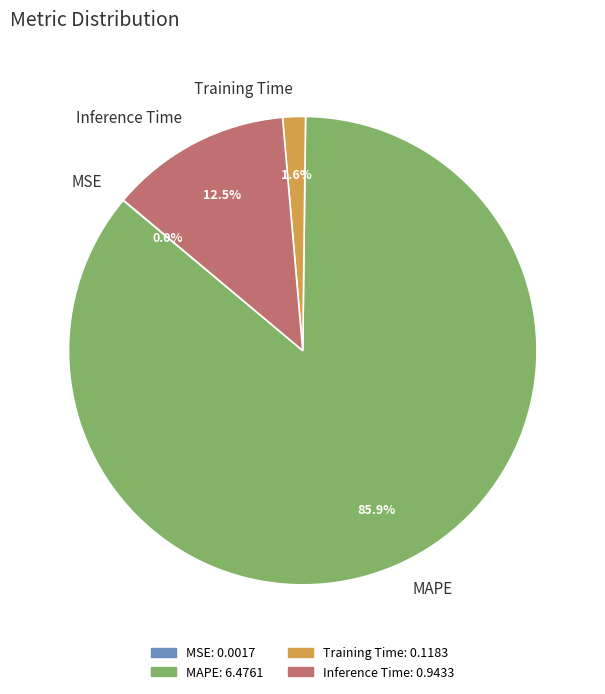

What is the largest slice in the pie chart?

MAPE